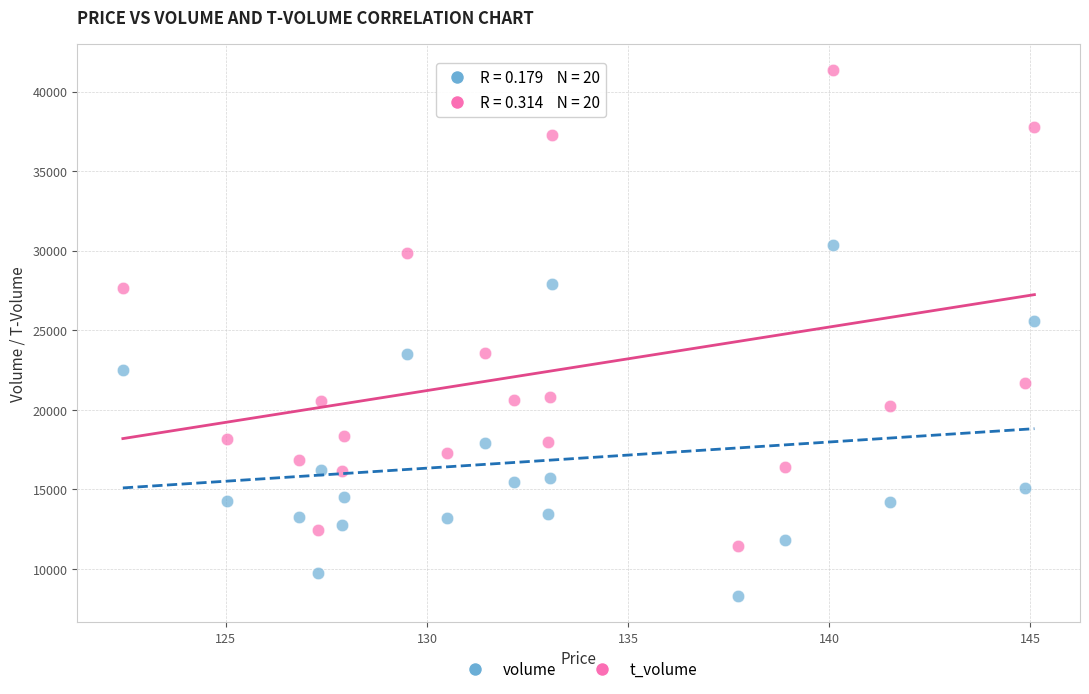

Which series contains the lowest Y value?

volume